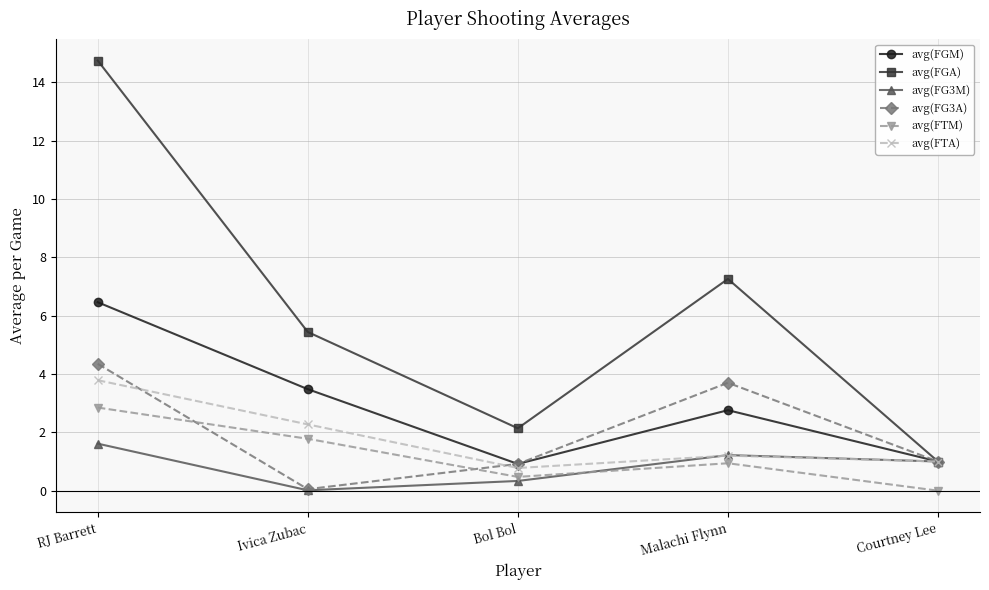

What is the total value across all series at Malachi Flynn?

17.1